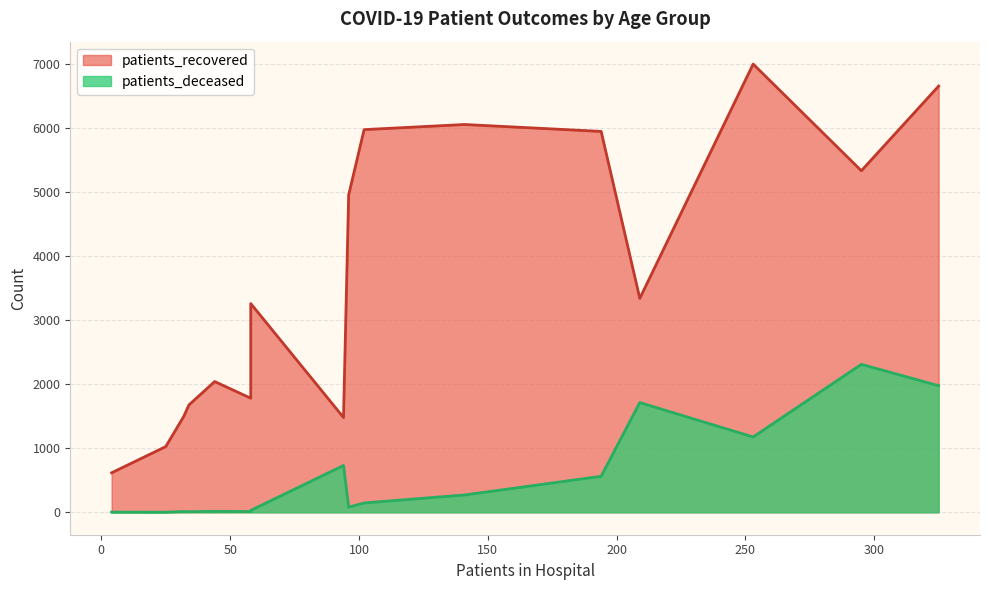

True or false: patients_recovered and patients_deceased cross at least once.

False